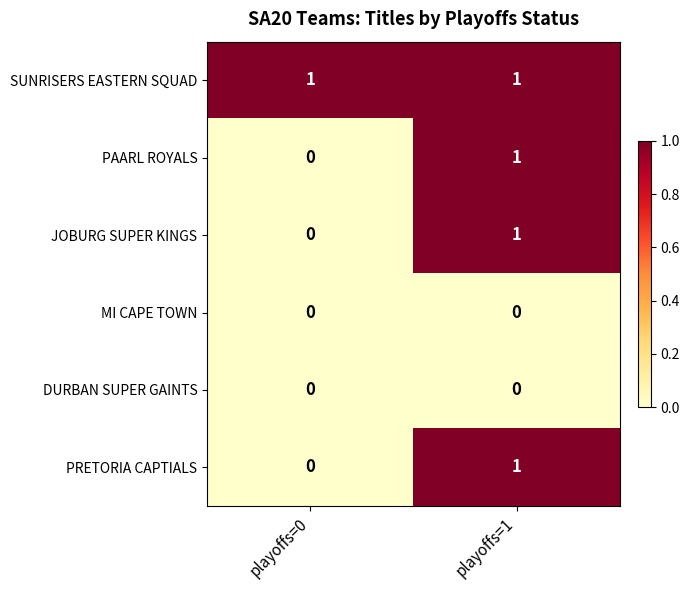

What is the spread (max minus min) of values at playoffs=0?

1